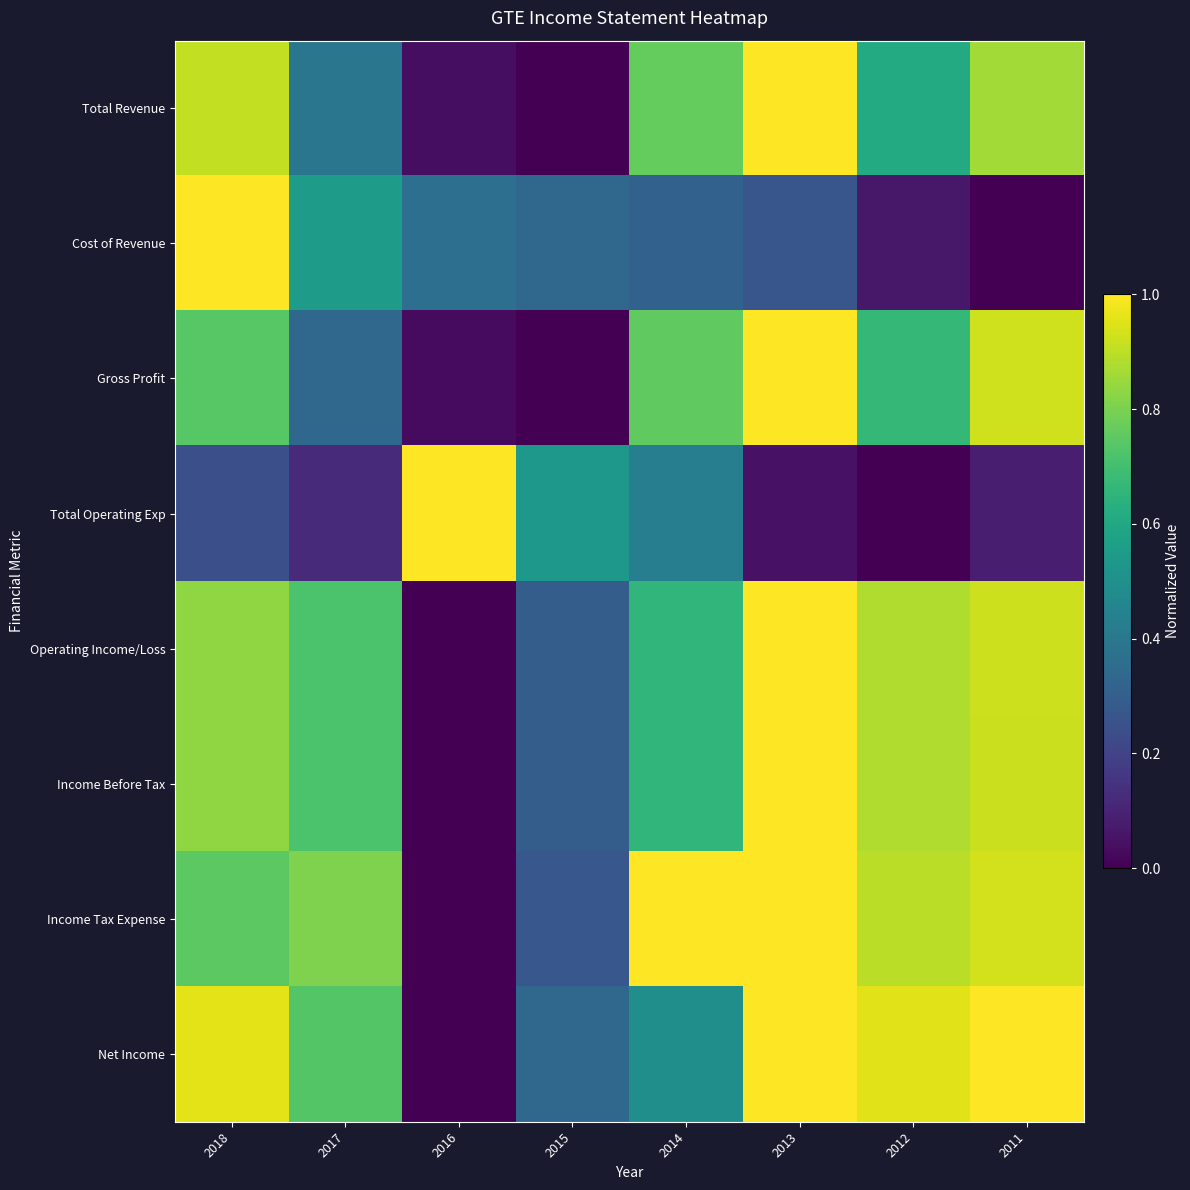

What is the greatest value displayed?

1.0